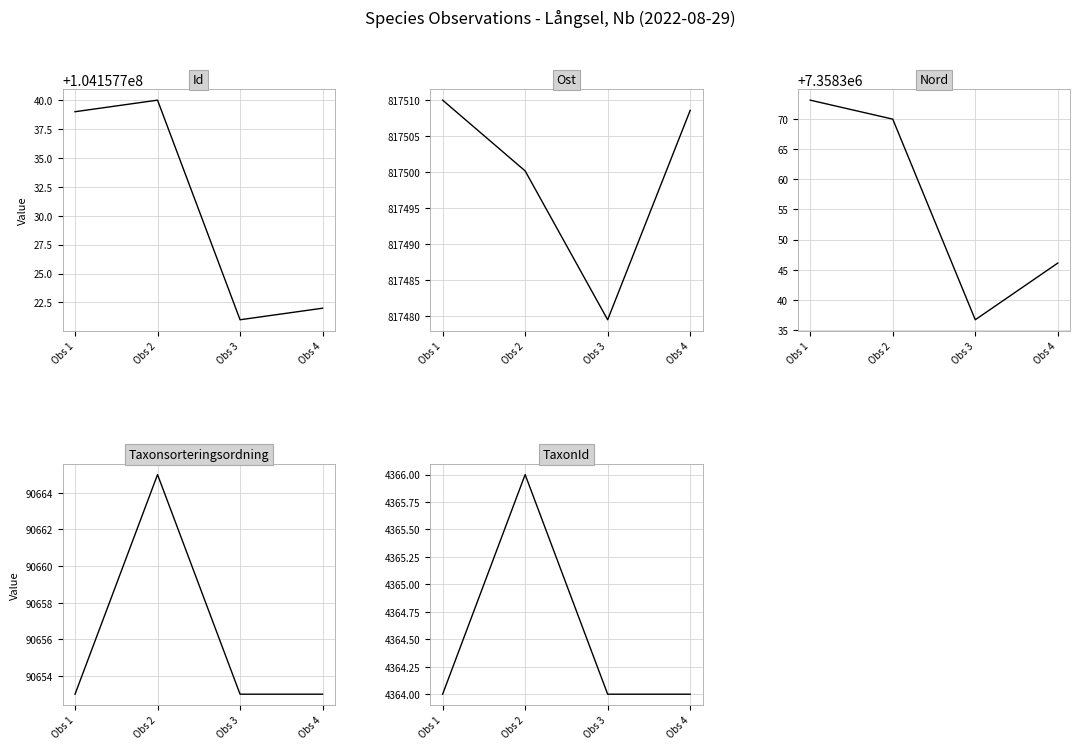

What are all the series names shown in the legend?

Id, Ost, Nord, Taxonsorteringsordning, TaxonId